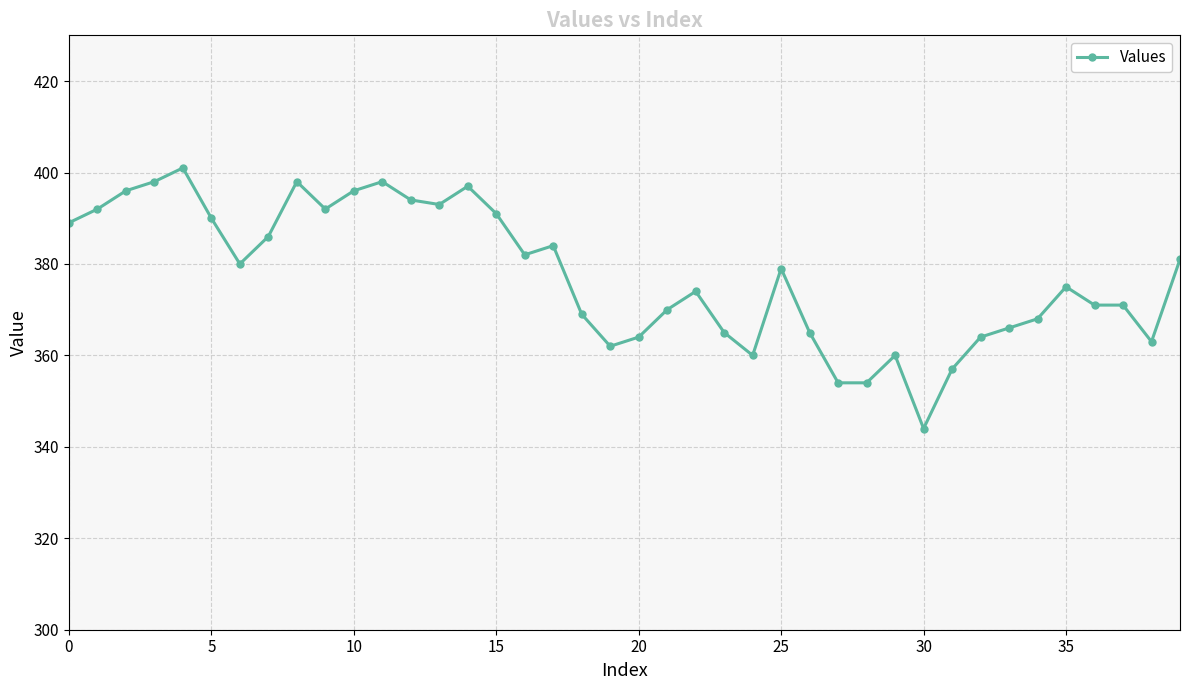

What is the sum of all values?

15093